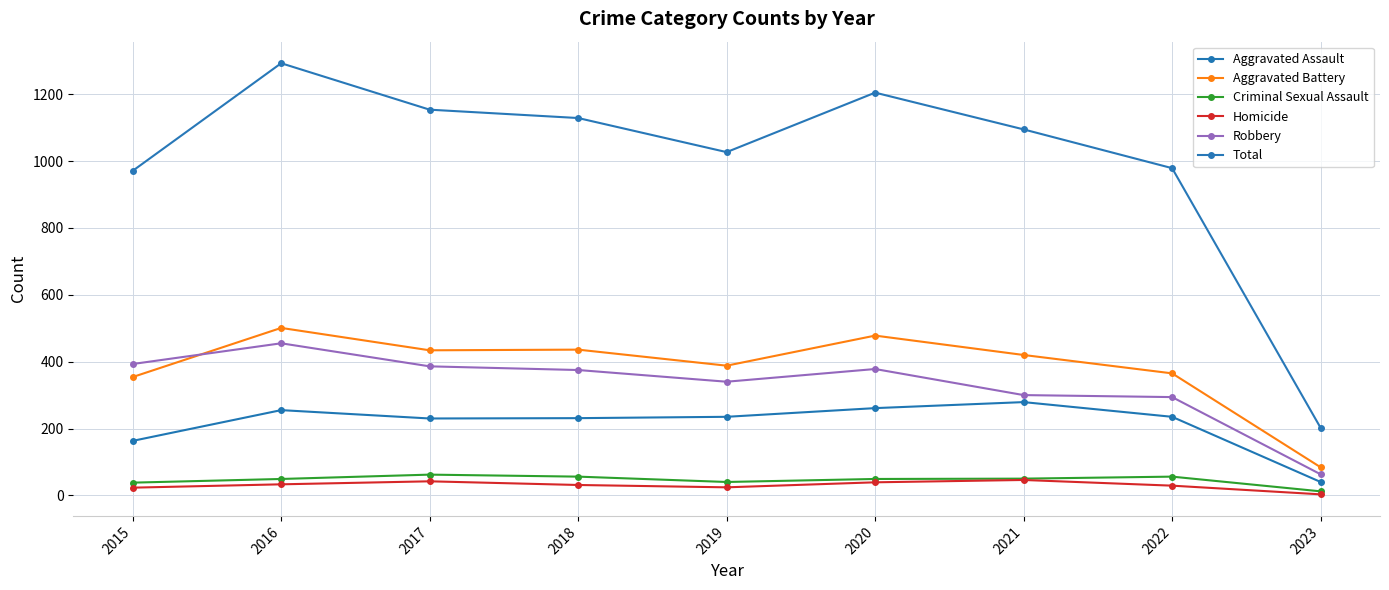

What is the greatest value displayed?

1293